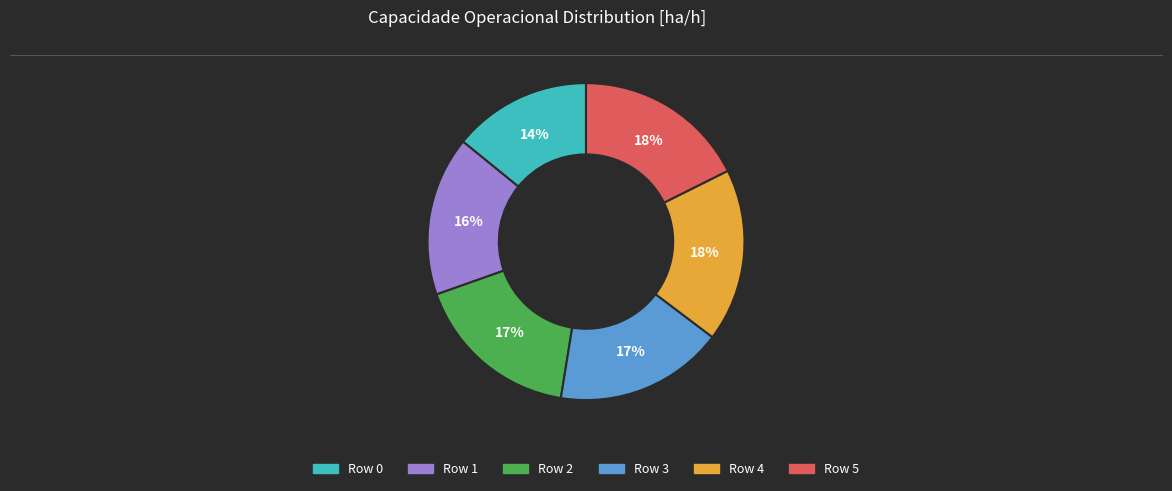

Combined, do Row 0 and Row 3 account for over 50%?

No